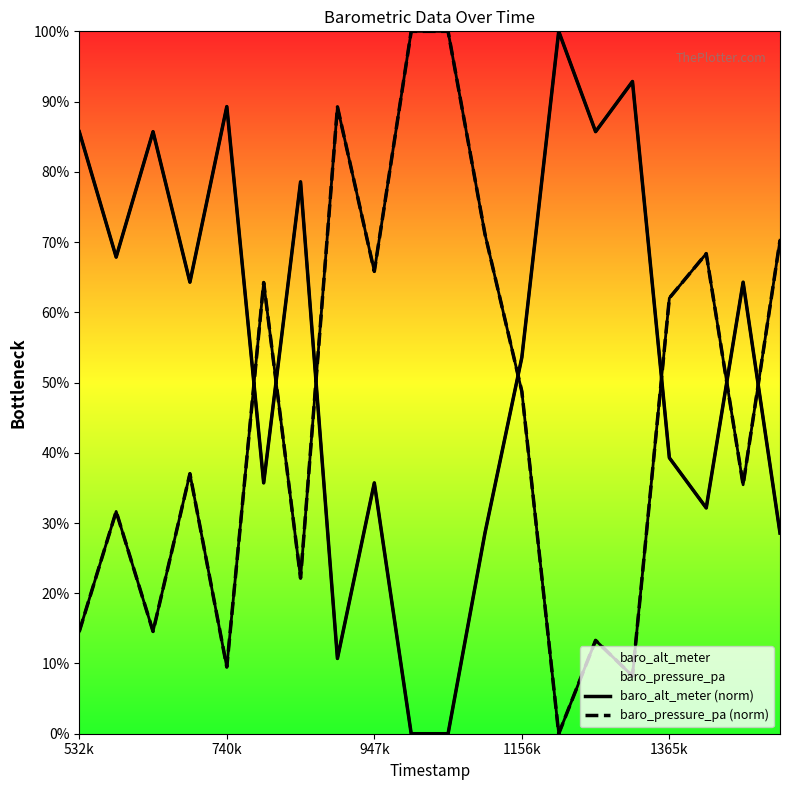

At which label is baro_alt_meter (norm) closest to 50?

1156k